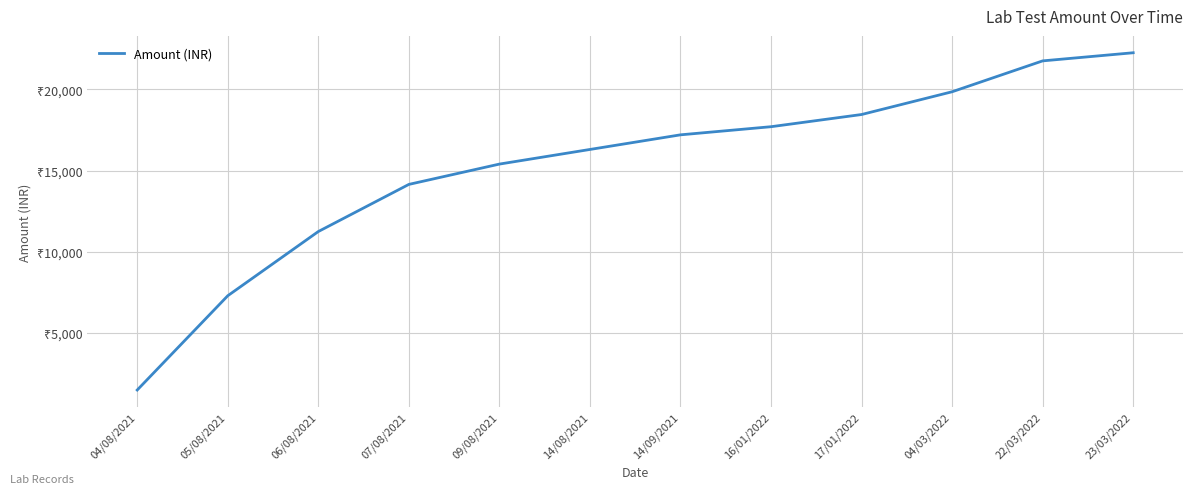

Between 07/08/2021 and 22/03/2022, which is larger?

22/03/2022